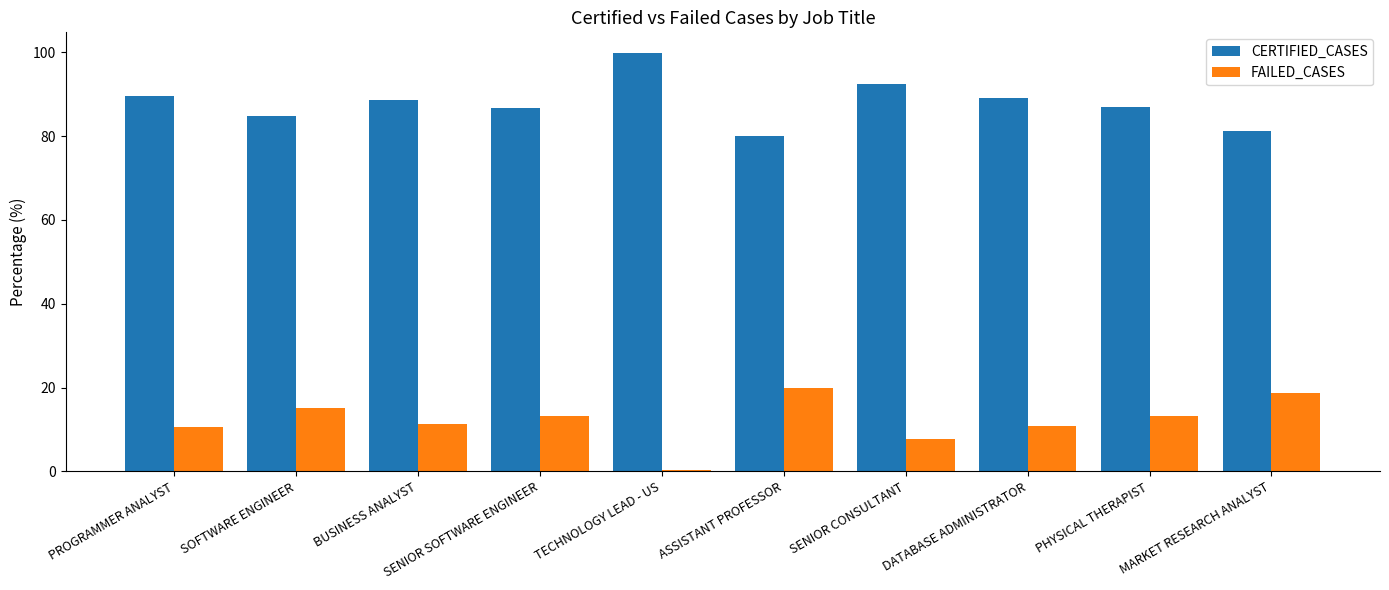

What is the maximum value shown in the chart?

99.8